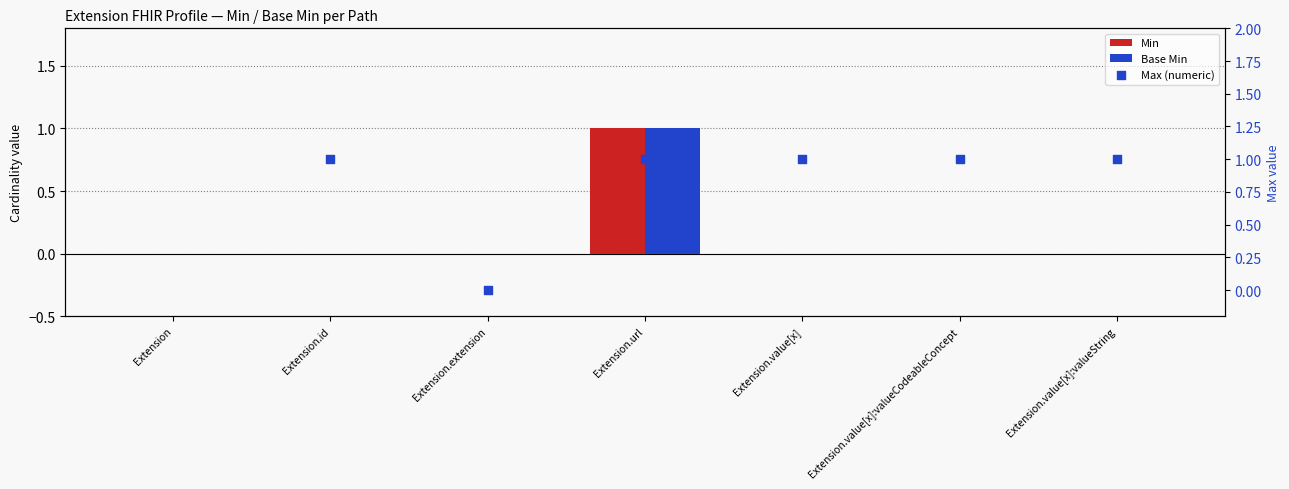

Which series reaches the minimum Y coordinate?

Min